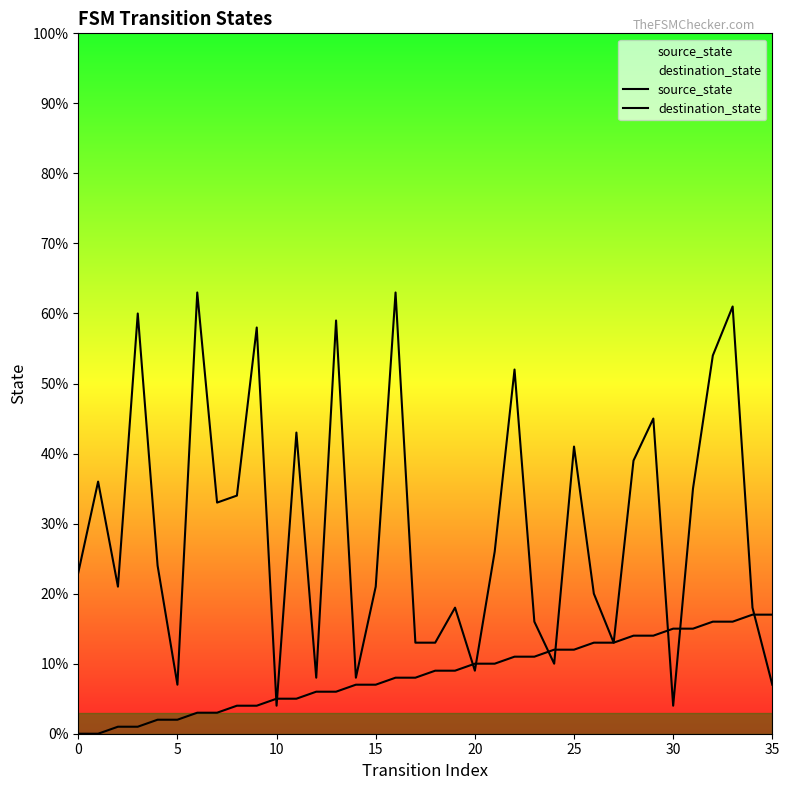

How many values in the destination_state series exceed 24?

17